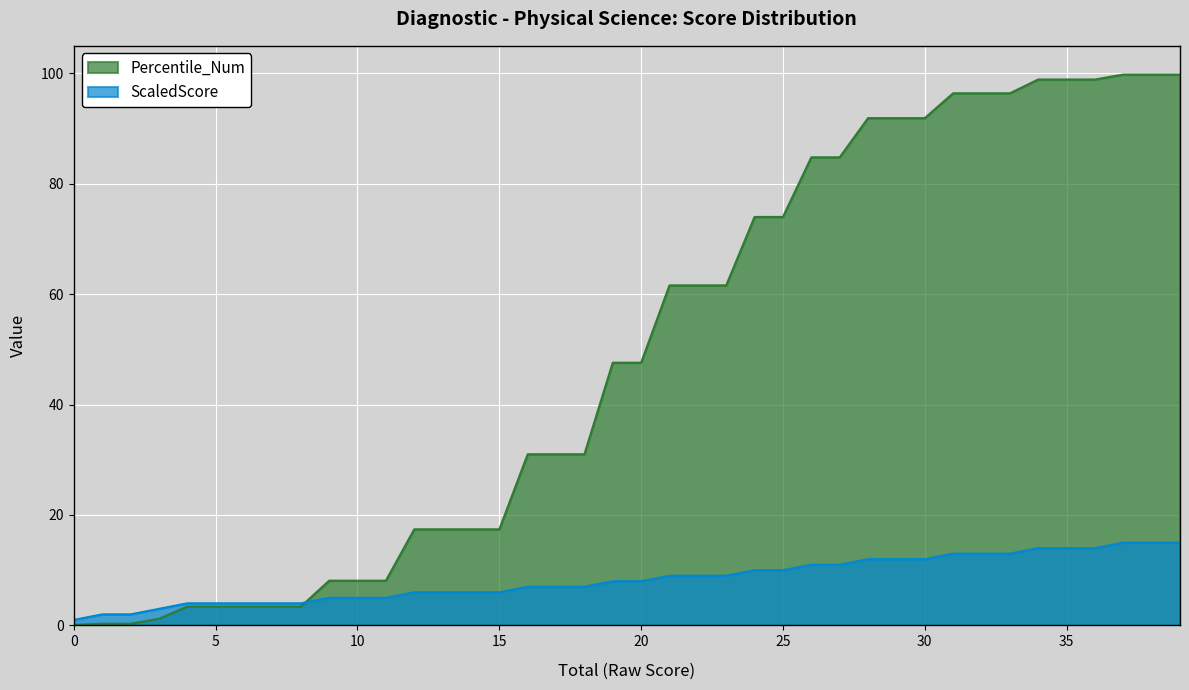

Which has a higher value, 26 or 19?

26